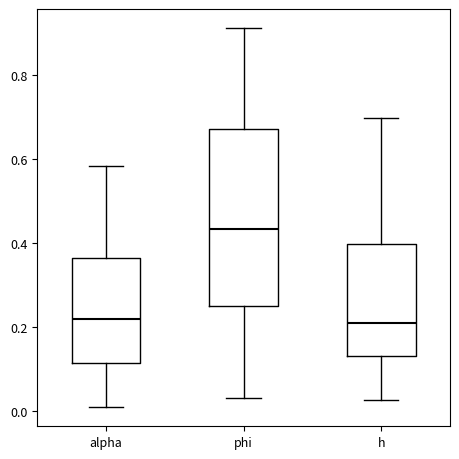

Reading left to right, read every box against the y-axis: the position of its median line, the range the box covers, and the ends of its whiskers. The values are not printed on the chart, so give them approximately, as read against the axis.

alpha: median 0.22, box 0.12 to 0.36, whiskers 0.00 to 0.58
phi: median 0.44, box 0.24 to 0.68, whiskers 0.04 to 0.92
h: median 0.22, box 0.14 to 0.40, whiskers 0.02 to 0.70